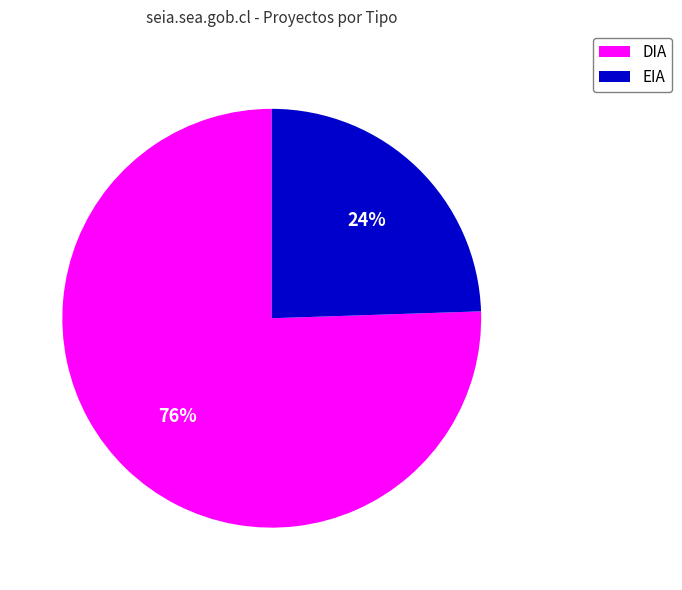

Is it true that DIA is 76% of the pie?

True